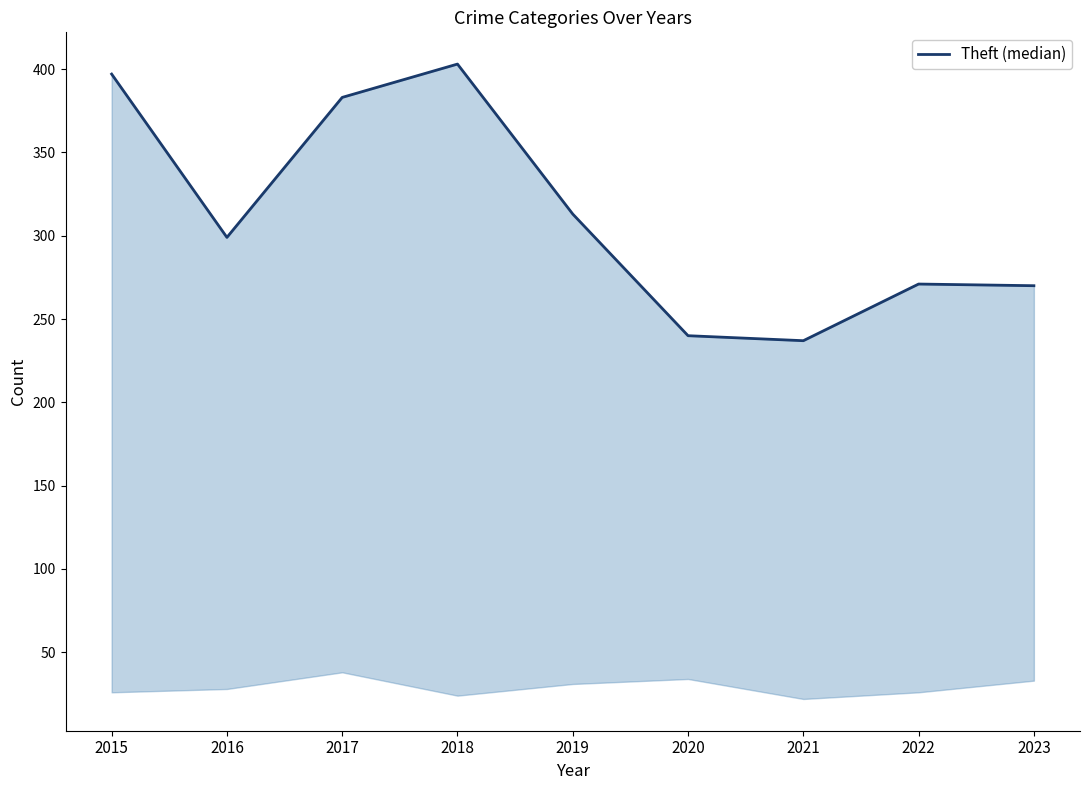

What is the change in value from 2018 to 2020?

-163